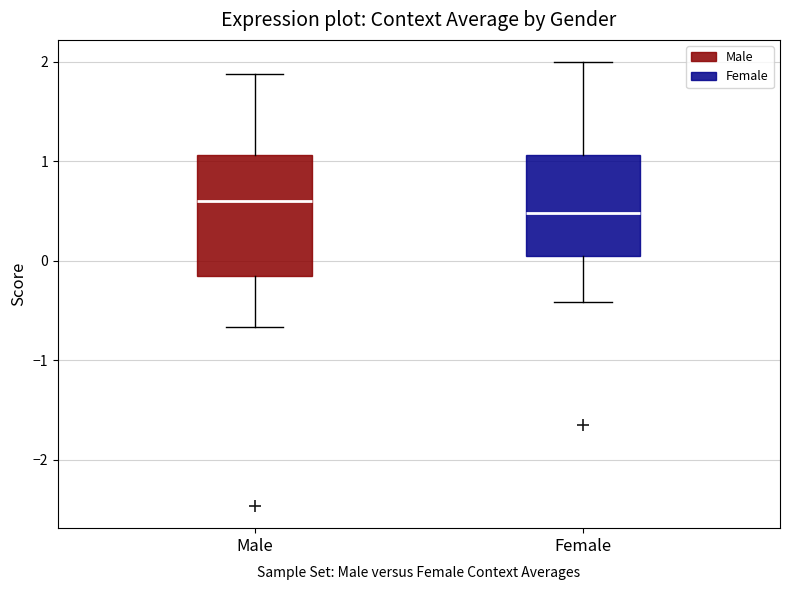

Which box is the tallest, from its lower edge to its upper edge?

Male